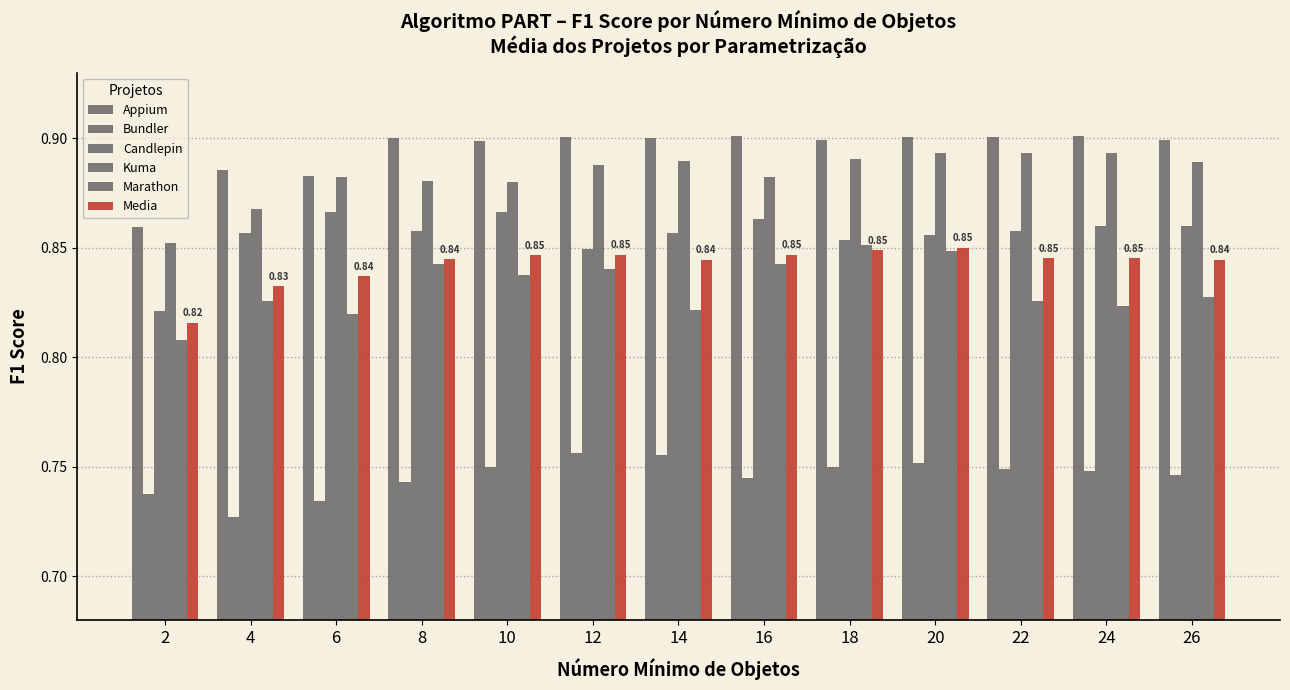

Between 14 and 10, which is larger?

14